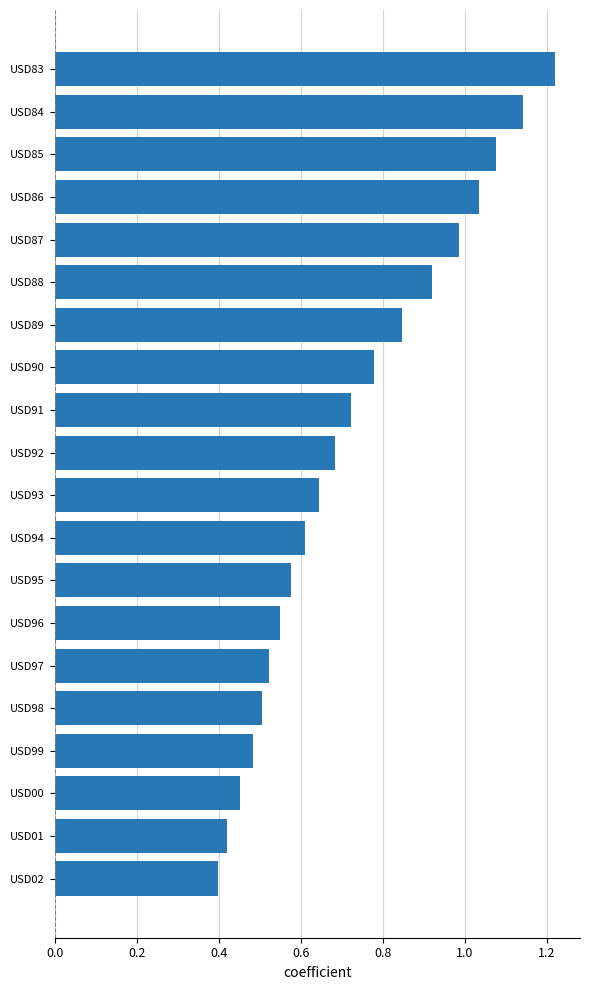

What is the sum of all values?

14.6